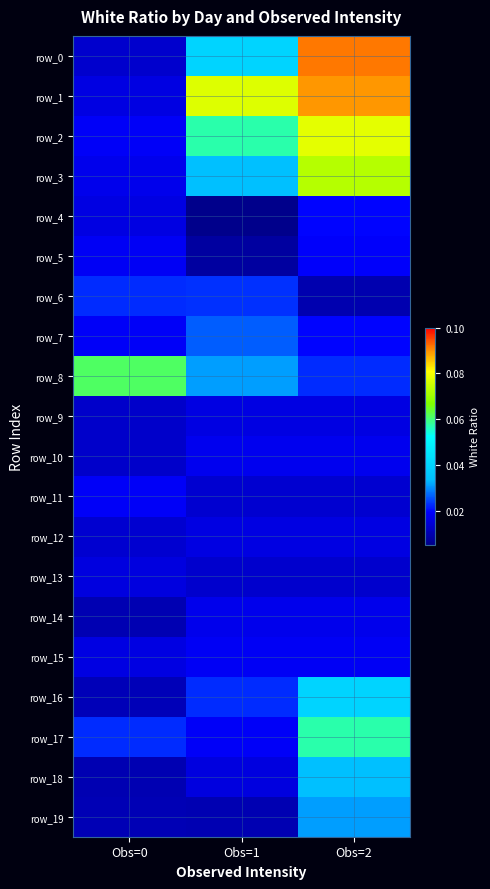

Reading left to right, what are all the values shown in this chart?

row_0: 0.0	0.0	0.1
row_1: 0.0	0.1	0.1
row_2: 0.0	0.1	0.1
row_3: 0.0	0.0	0.1
row_4: 0.0	0.0	0.0
row_5: 0.0	0.0	0.0
row_6: 0.0	0.0	0.0
row_7: 0.0	0.0	0.0
row_8: 0.1	0.0	0.0
row_9: 0.0	0.0	0.0
row_10: 0.0	0.0	0.0
row_11: 0.0	0.0	0.0
row_12: 0.0	0.0	0.0
row_13: 0.0	0.0	0.0
row_14: 0.0	0.0	0.0
row_15: 0.0	0.0	0.0
row_16: 0.0	0.0	0.0
row_17: 0.0	0.0	0.1
row_18: 0.0	0.0	0.0
row_19: 0.0	0.0	0.0